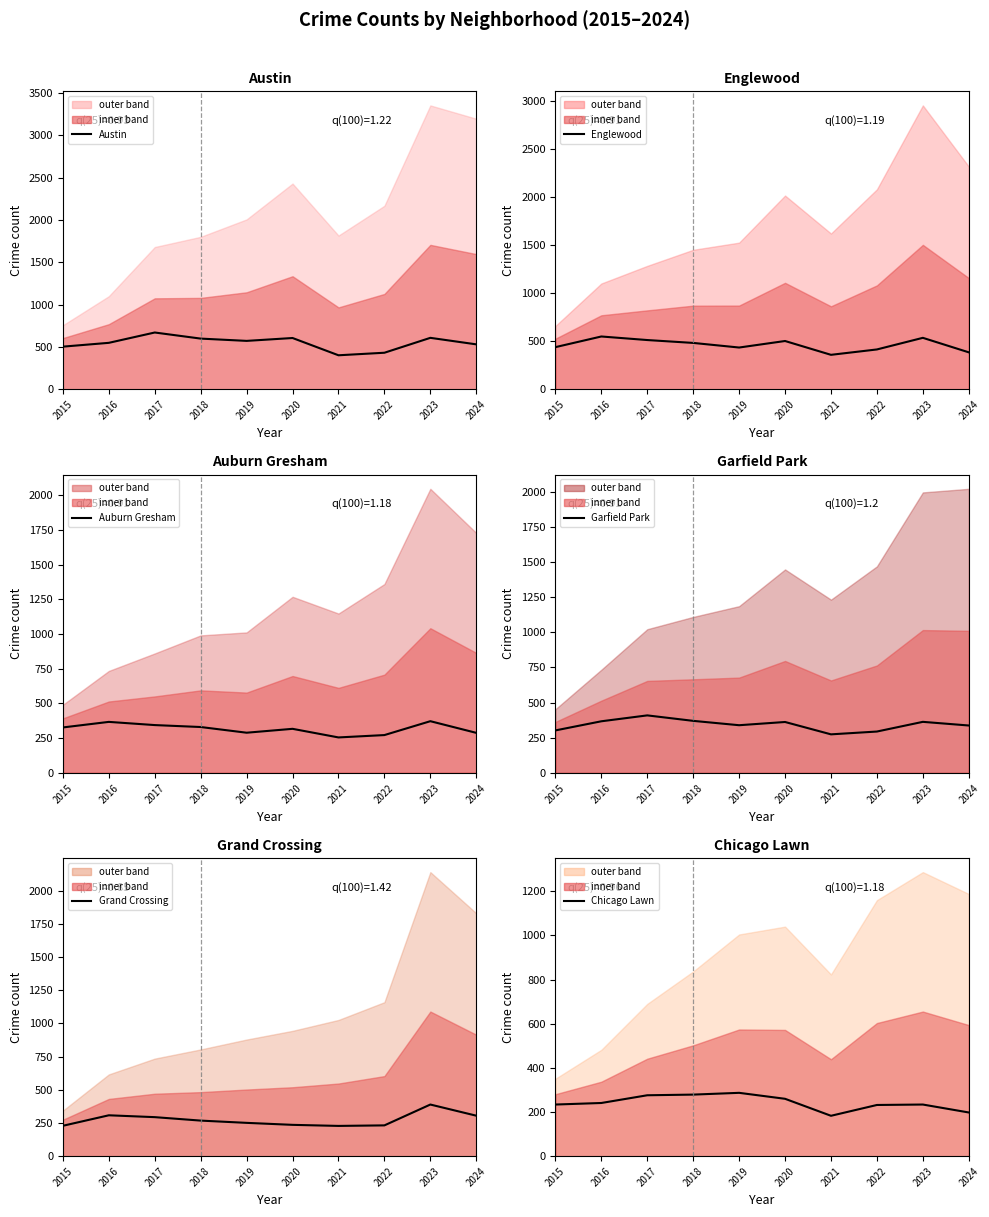

What are all the series names shown in the legend?

Austin, Englewood, Auburn Gresham, Garfield Park, Grand Crossing, Chicago Lawn